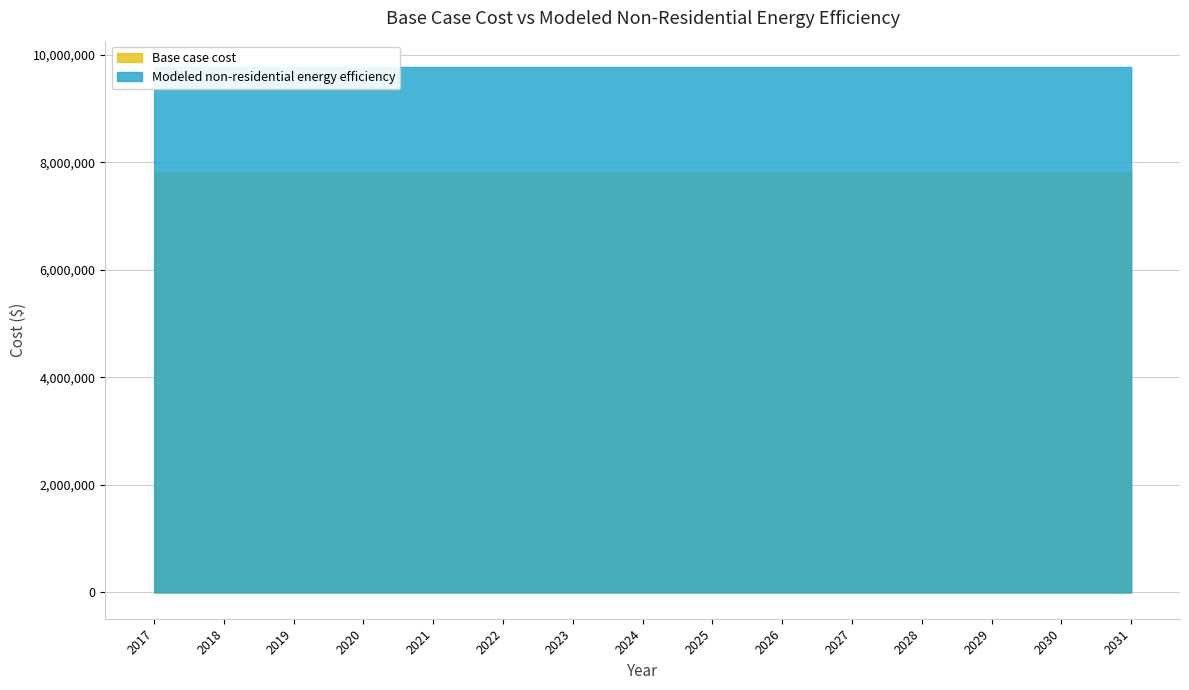

Between 2030 and 2025, which is larger?

2030